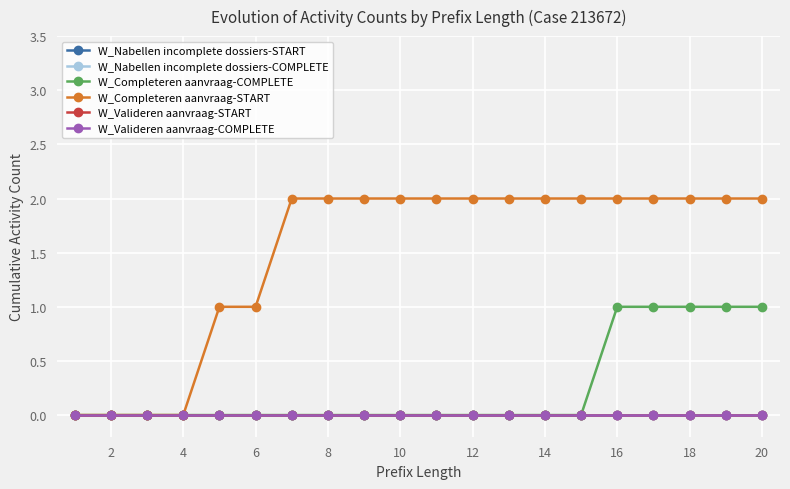

What is the value of the W_Completeren aanvraag-START point at the 11th from the left?

2